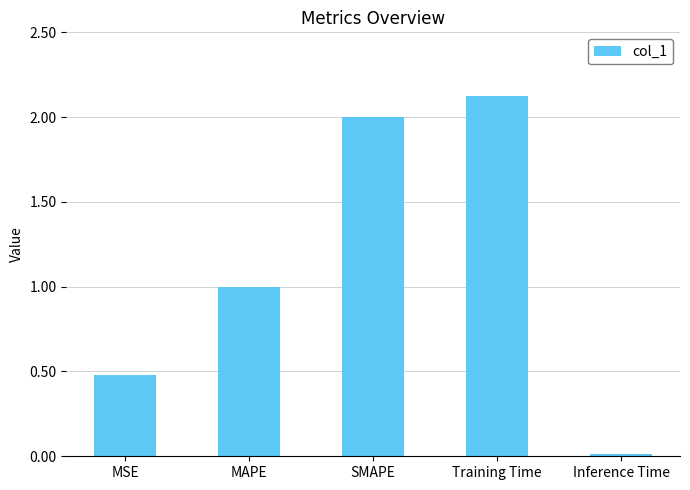

What is the label of the 2nd bar from the right?

Training Time